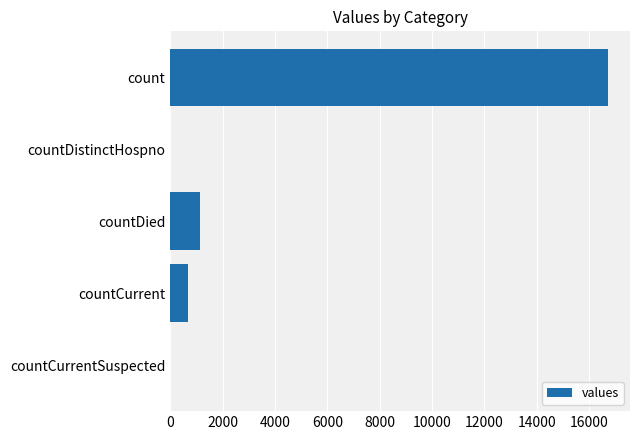

What is the sum of all values?

18539